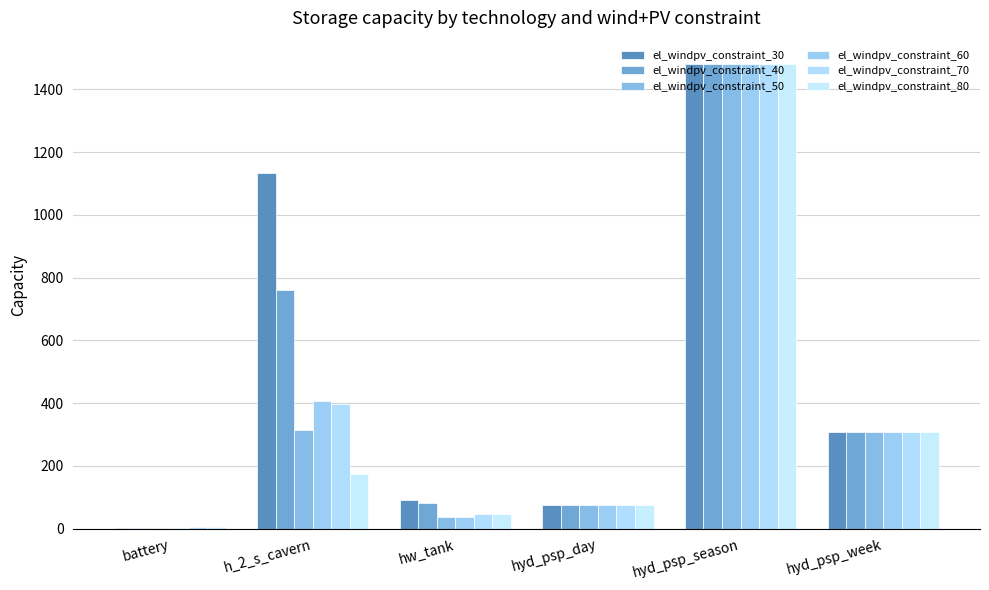

What is the total value across all series at hyd_psp_day?

452.4